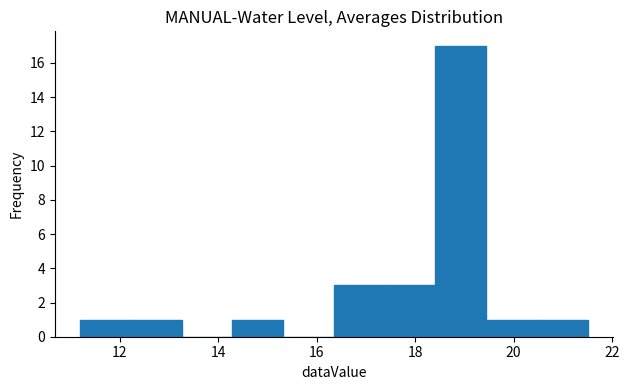

How tall is the bar that spans 12.2 to 13.2 on the x-axis? Neither the bar edges nor the heights are printed on the chart, so give them approximately, as read against the axes.

1